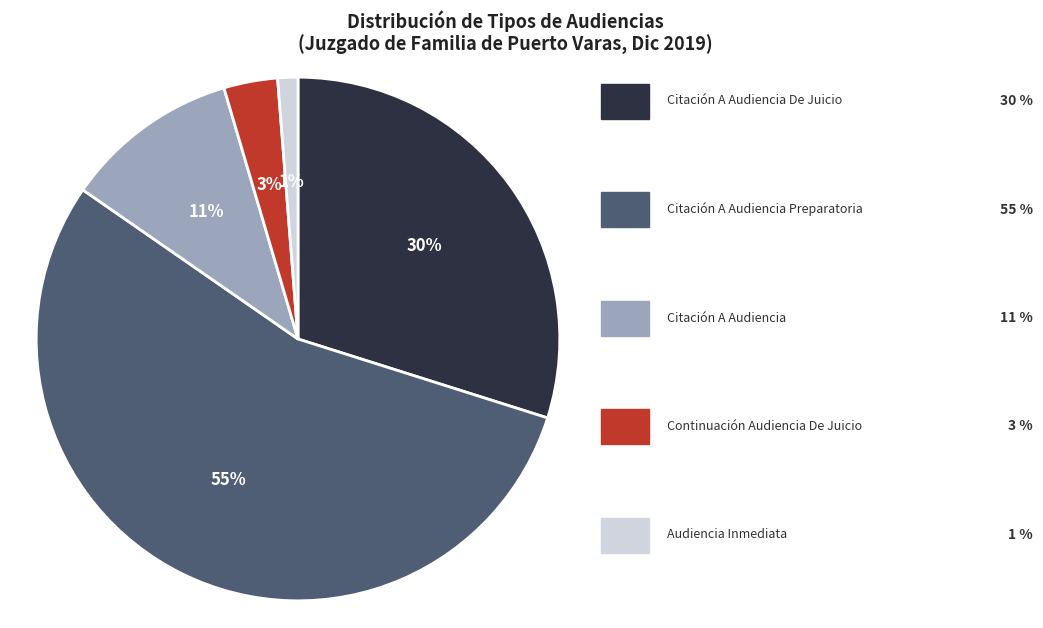

To the nearest percent, what is the average slice percentage?

20%